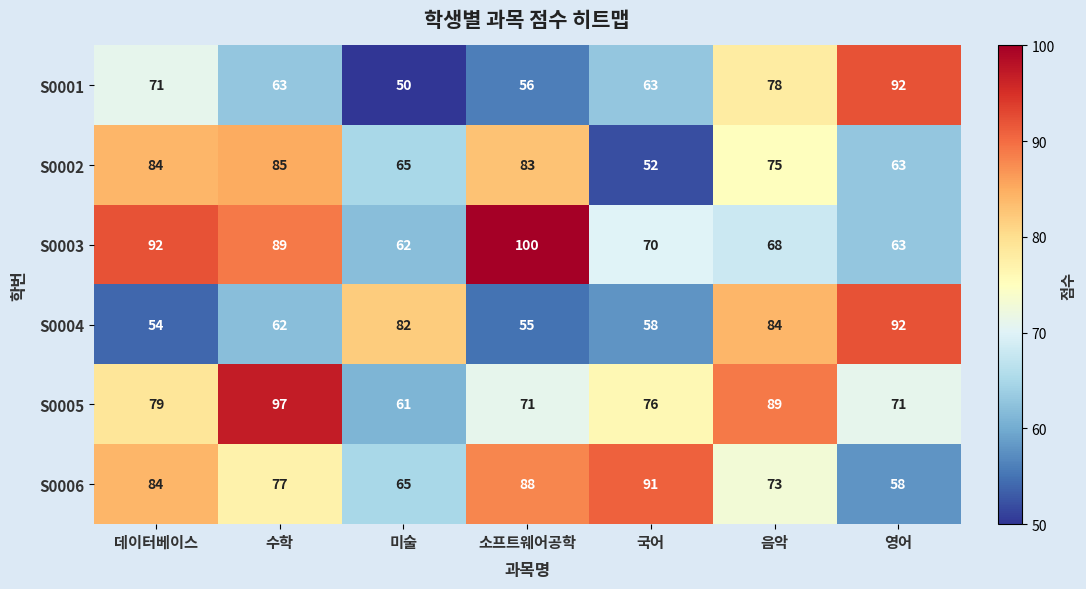

Rank the series at 소프트웨어공학 from highest to lowest value.

S0003, S0006, S0002, S0005, S0001, S0004